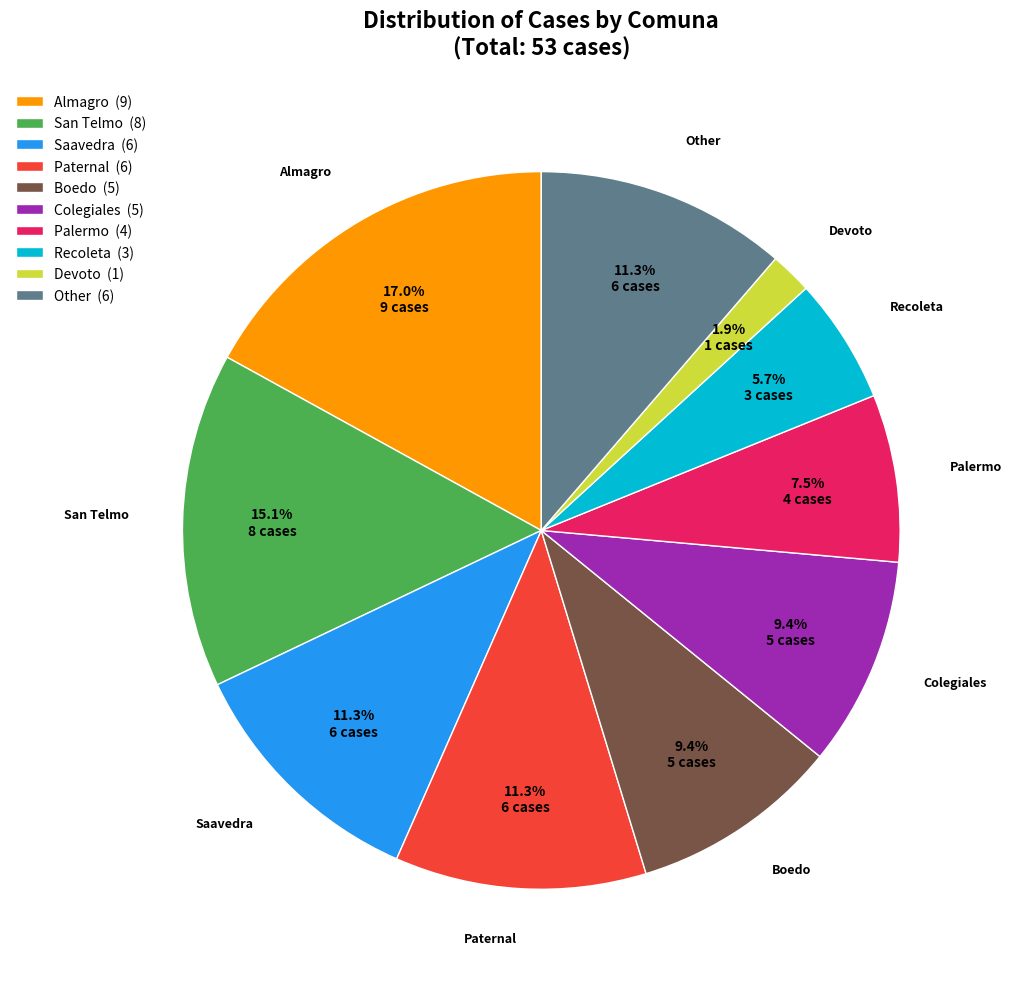

Approximately how many times larger is the value at Recoleta (3) compared to Other (6)?

0.5